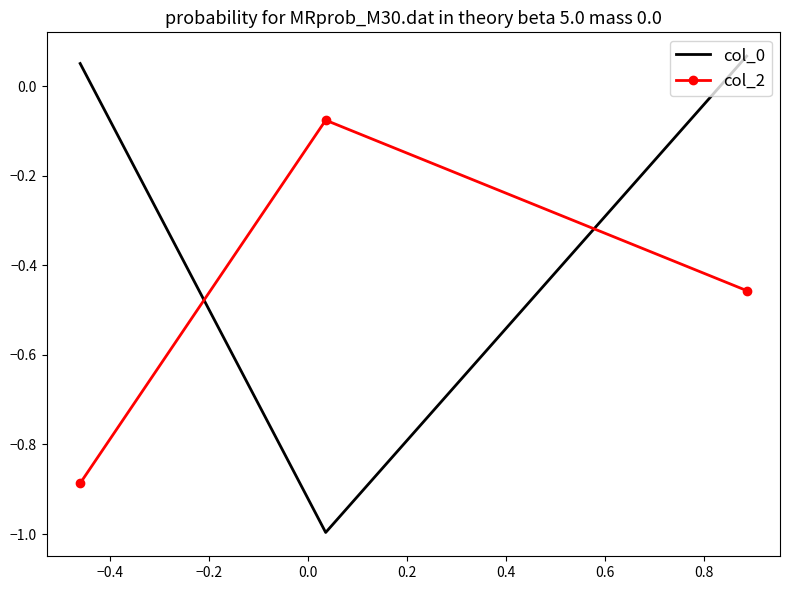

Count the number of data series in this chart.

2